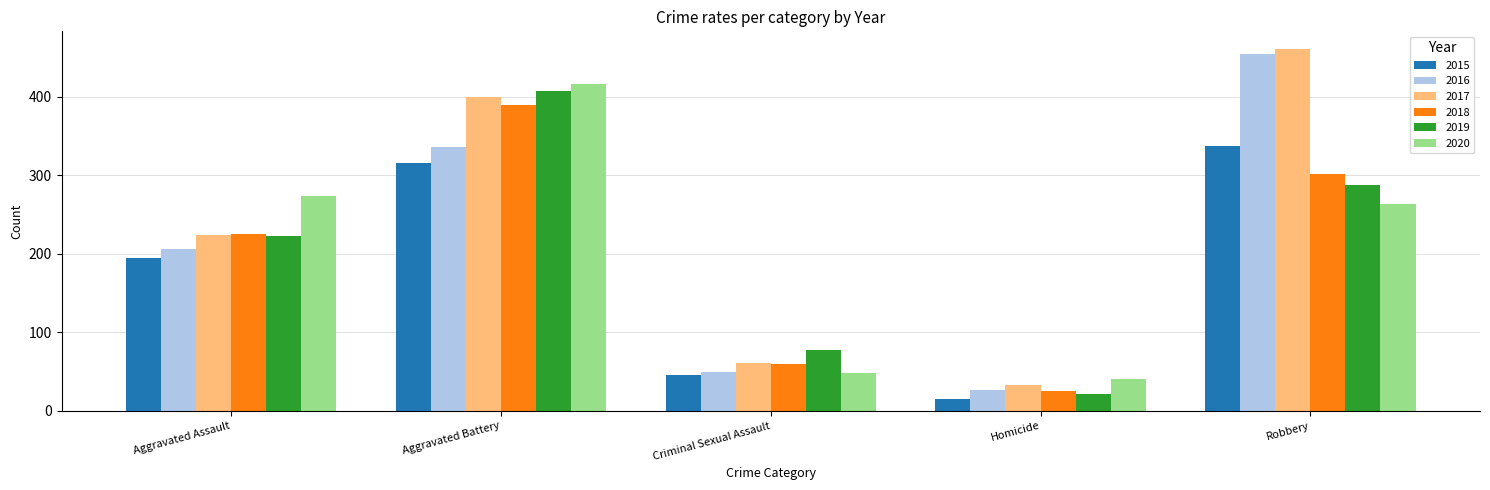

List the series in order of their peak value, highest first.

2017, 2016, 2020, 2019, 2018, 2015